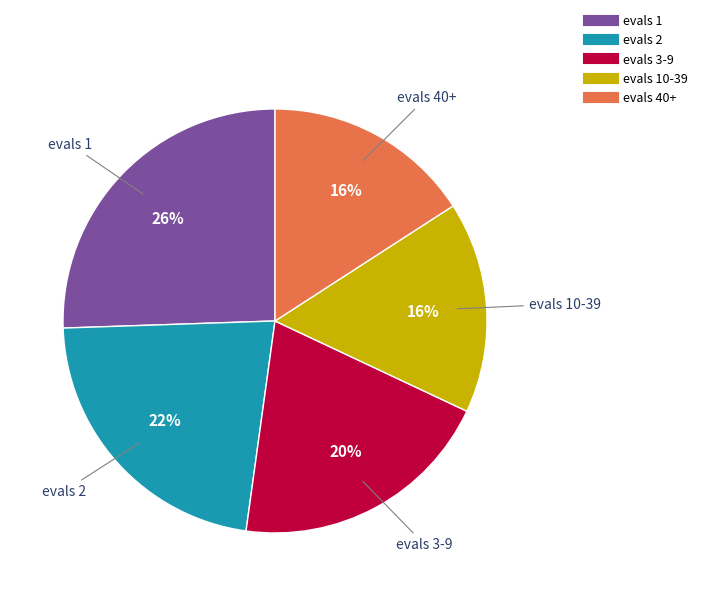

Is there any slice that represents more than half of the pie?

No